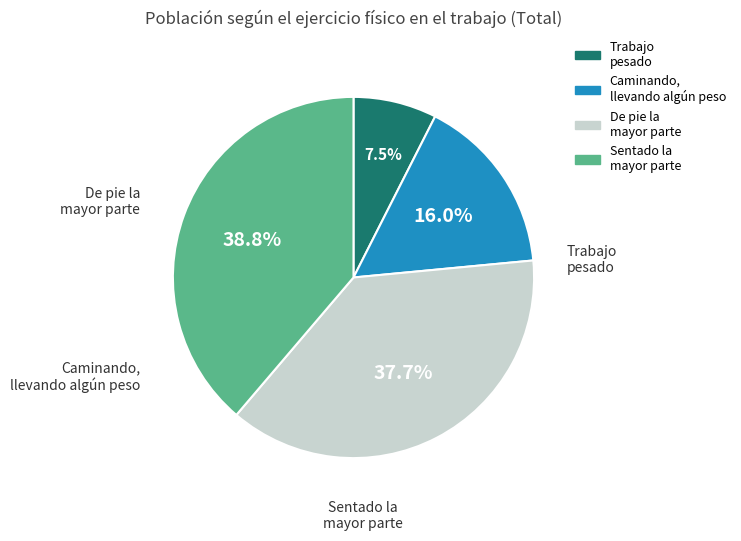

Which has a higher value, Trabajo pesado or De pie la mayor parte?

De pie la mayor parte